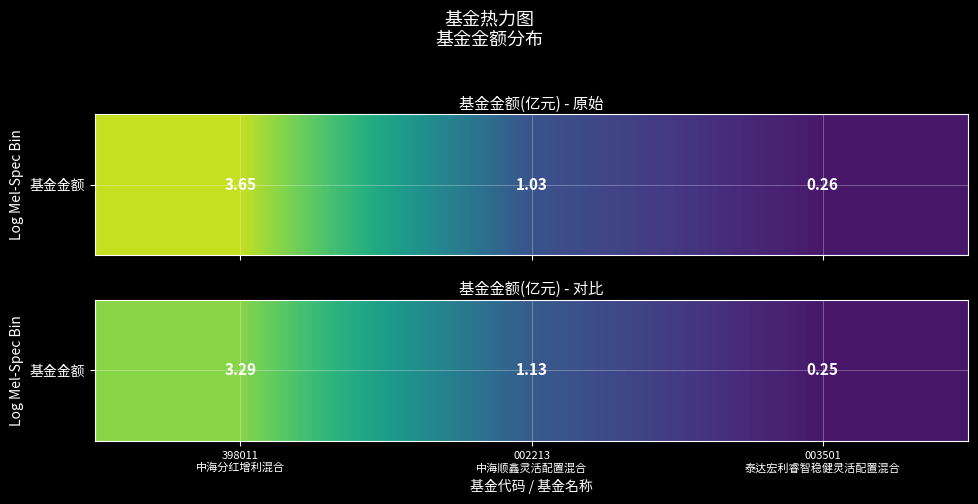

What is the sum of the values at 398011
中海分红增利混合 and 002213
中海顺鑫灵活配置混合?

4.4